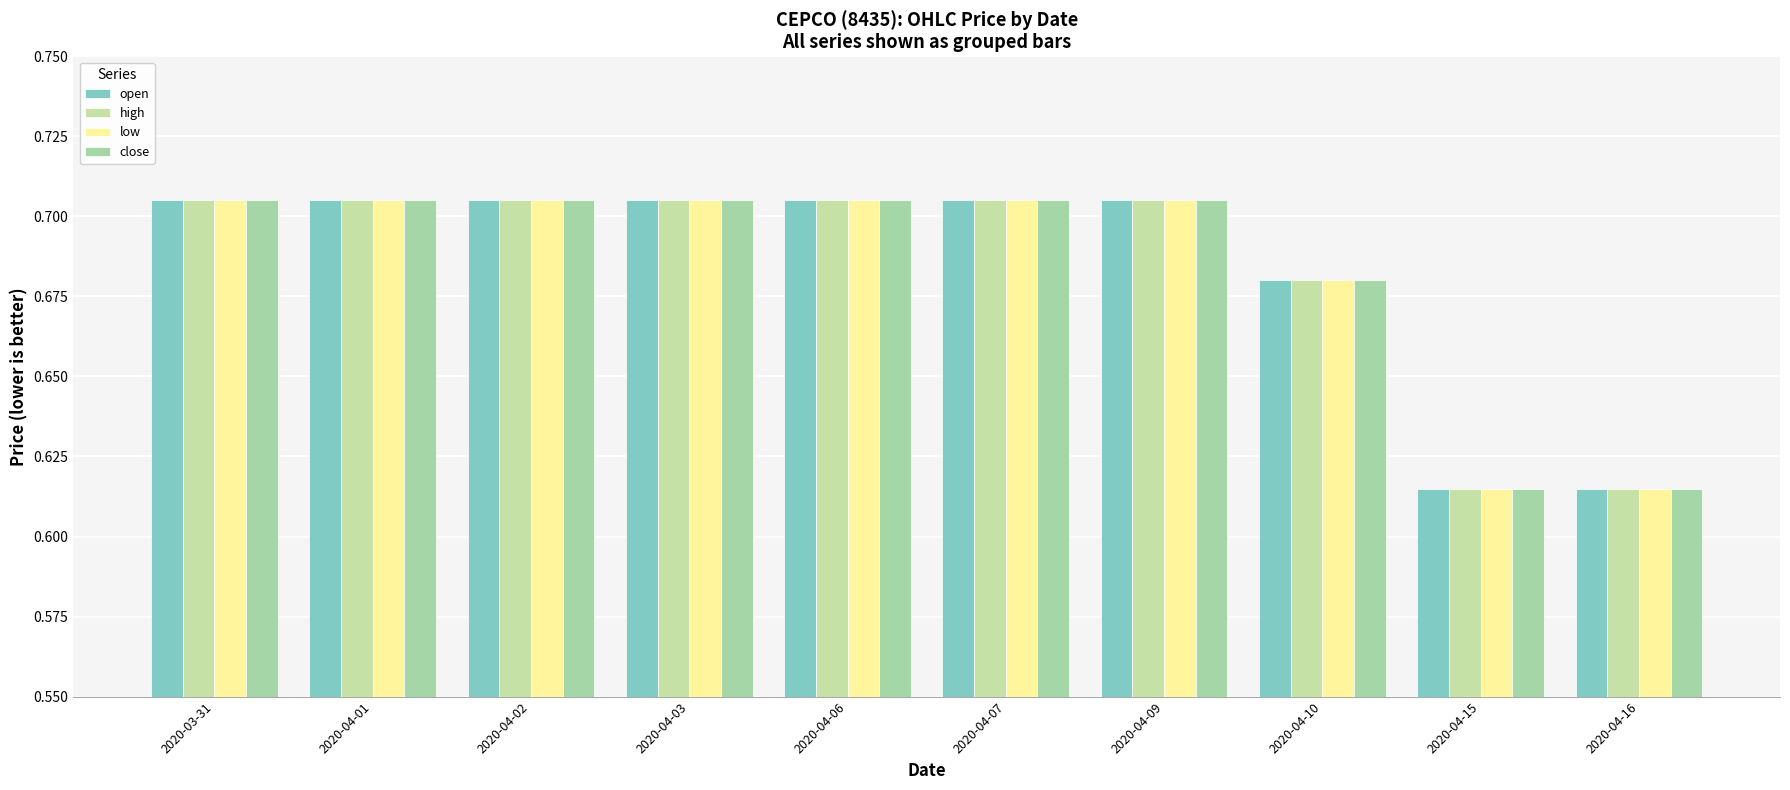

Are the bars horizontal?

No